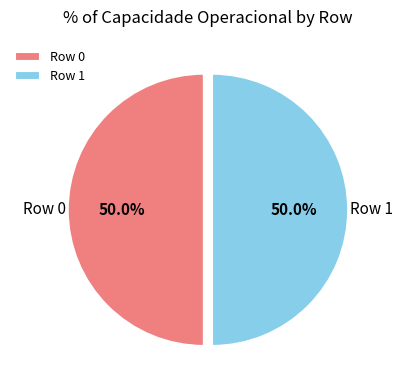

How many segments does this pie chart have?

2